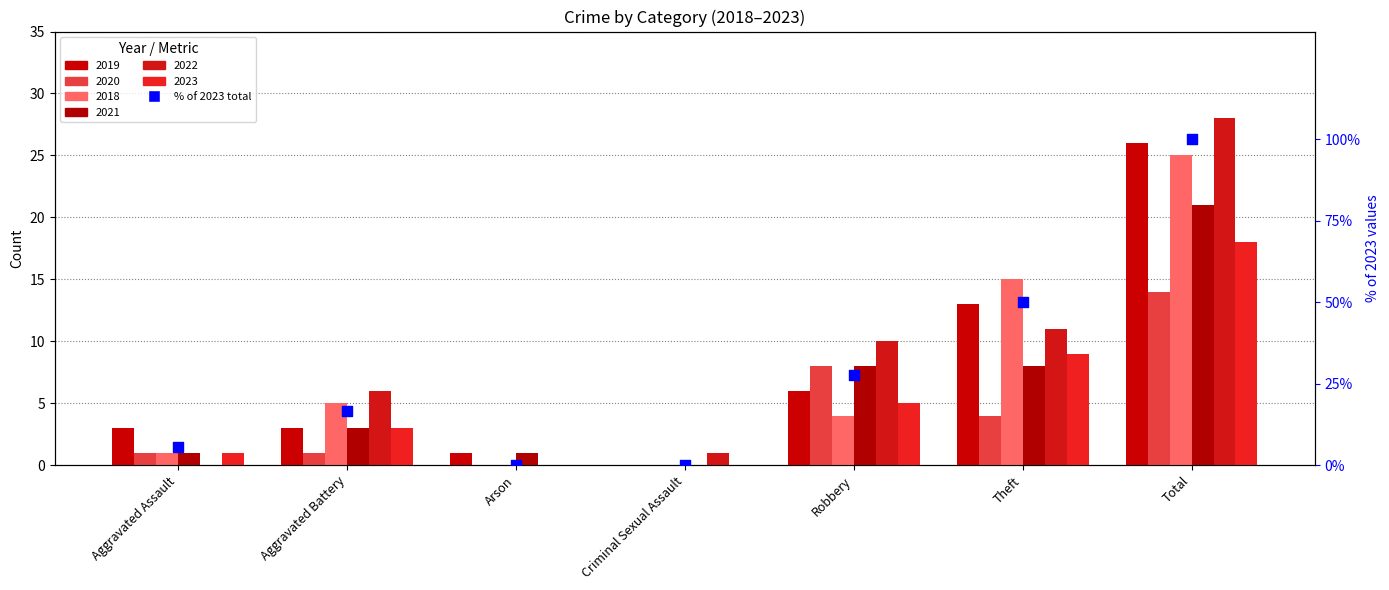

Which has a higher value, Aggravated Battery or Aggravated Assault?

Aggravated Battery